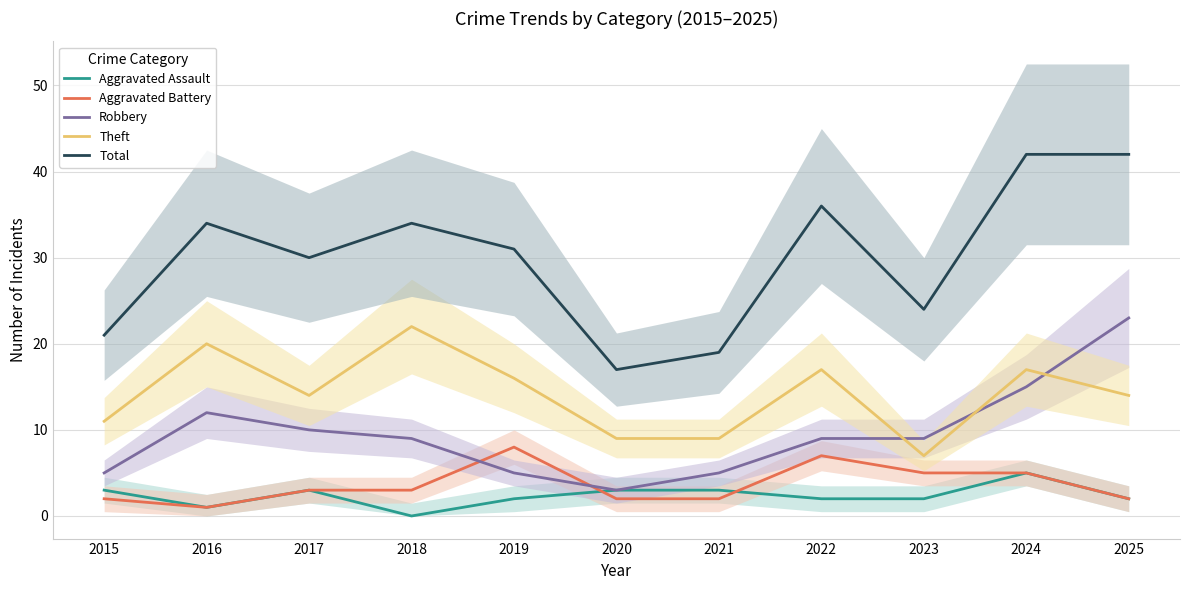

List the labels in order of Total value, largest first.

2024, 2025, 2022, 2016, 2018, 2019, 2017, 2023, 2015, 2021, 2020